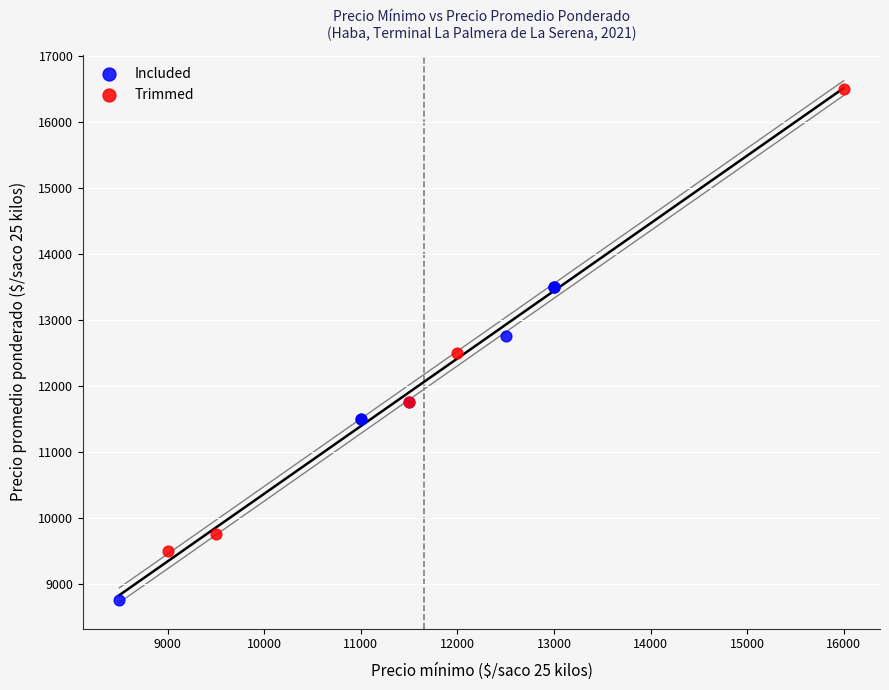

Which series reaches the maximum Y coordinate?

Trimmed